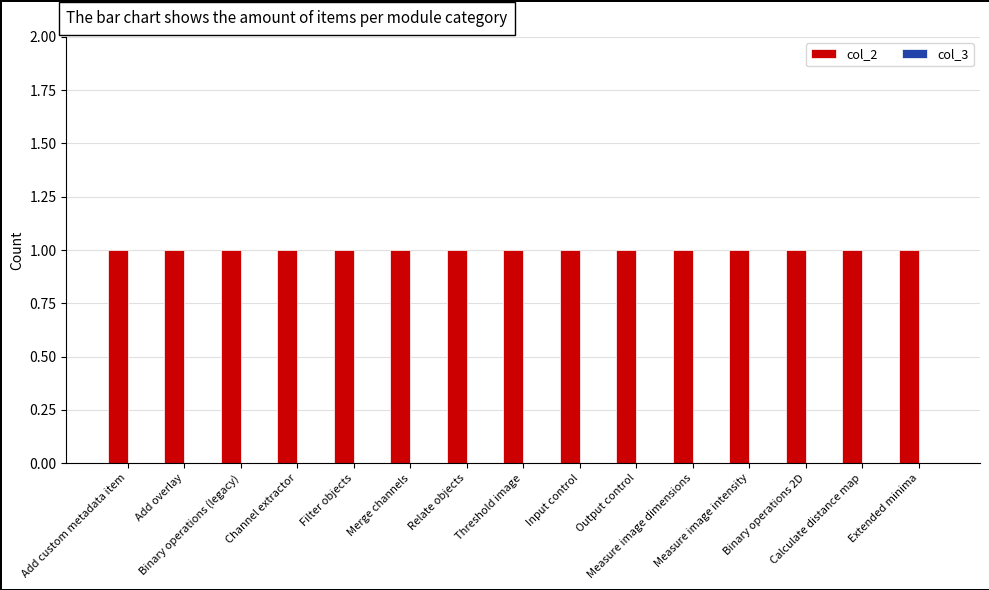

List the labels in order of col_2 value, smallest first.

Add custom metadata item, Add overlay, Binary operations (legacy), Channel extractor, Filter objects, Merge channels, Relate objects, Threshold image, Input control, Output control, Measure image dimensions, Measure image intensity, Binary operations 2D, Calculate distance map, Extended minima